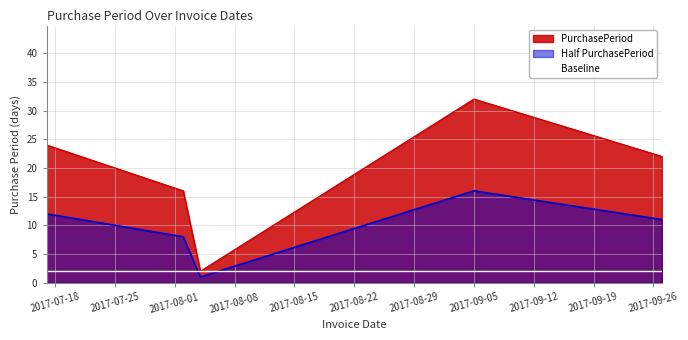

What is the value of the 2nd point from the left?

16